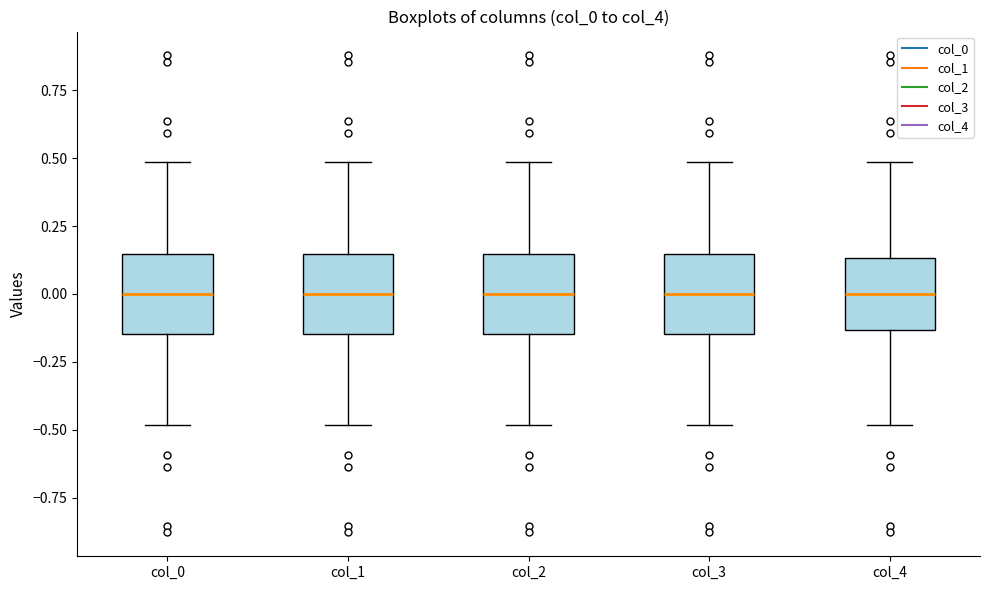

Where does the lower whisker of the box for col_2 end on the y-axis? The values are not printed on the chart, so give them approximately, as read against the axis.

-0.50